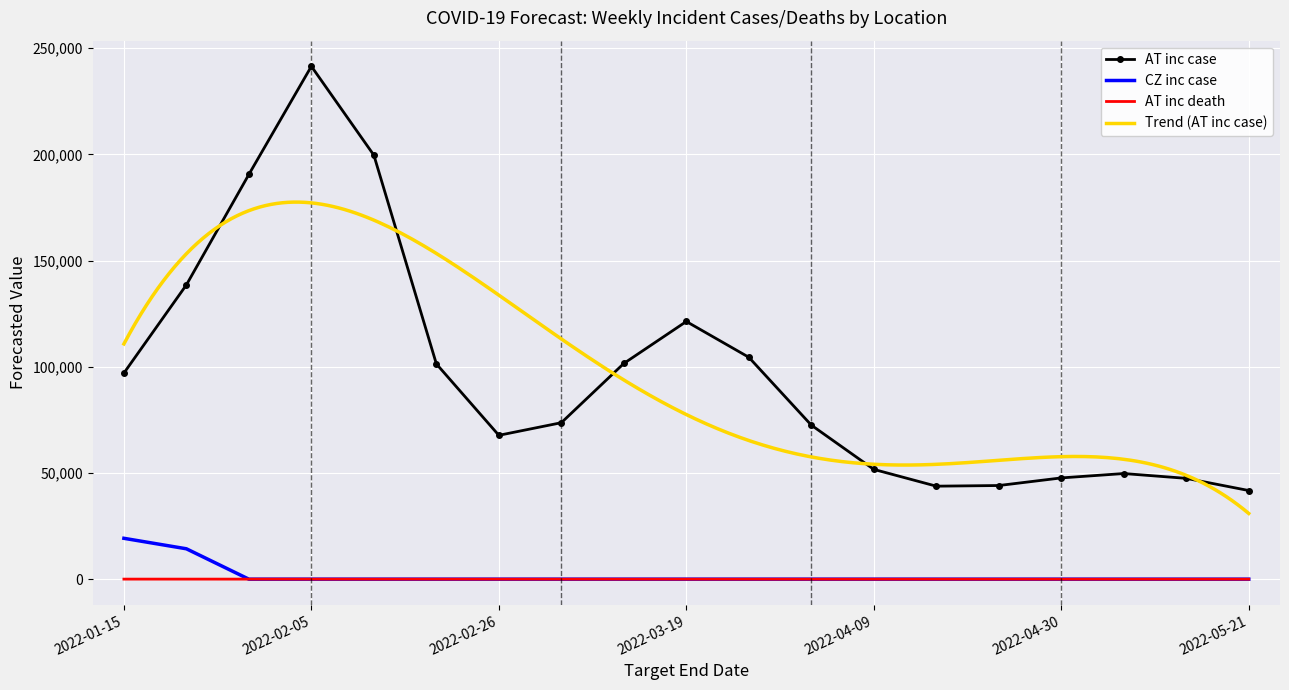

The CZ inc case series shows 19246 at 2022-01-15. True or false?

True